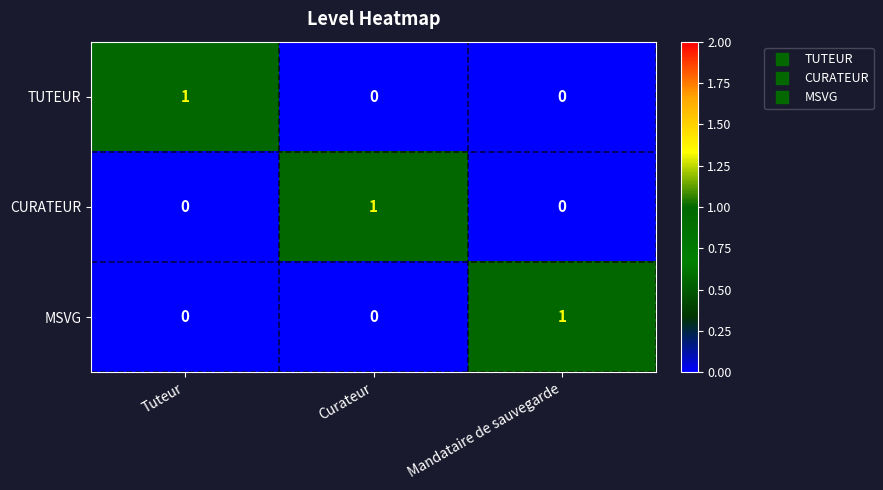

At how many categories does at least one series exceed 0?

3